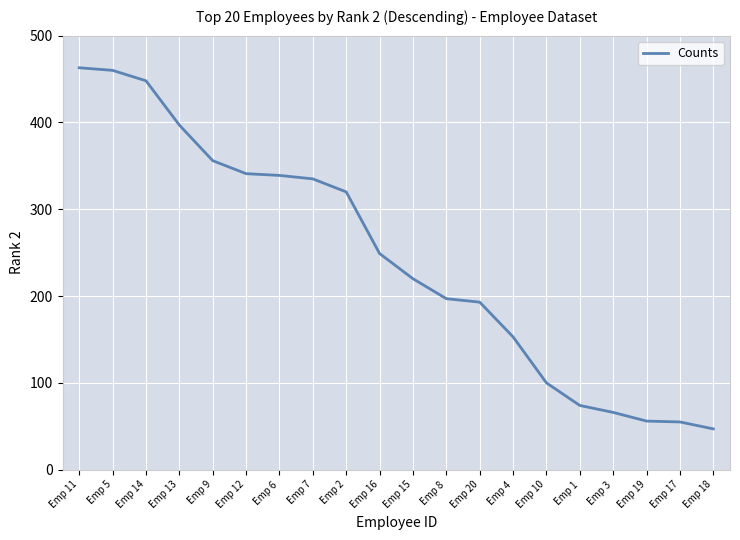

What is the greatest value displayed?

463